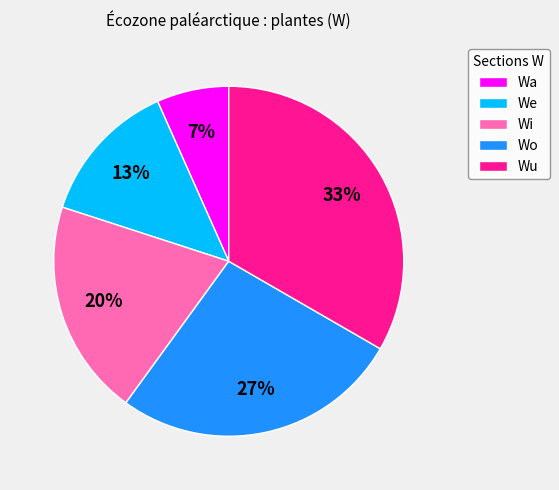

Do Wa and Wi together represent more than half of the pie?

No